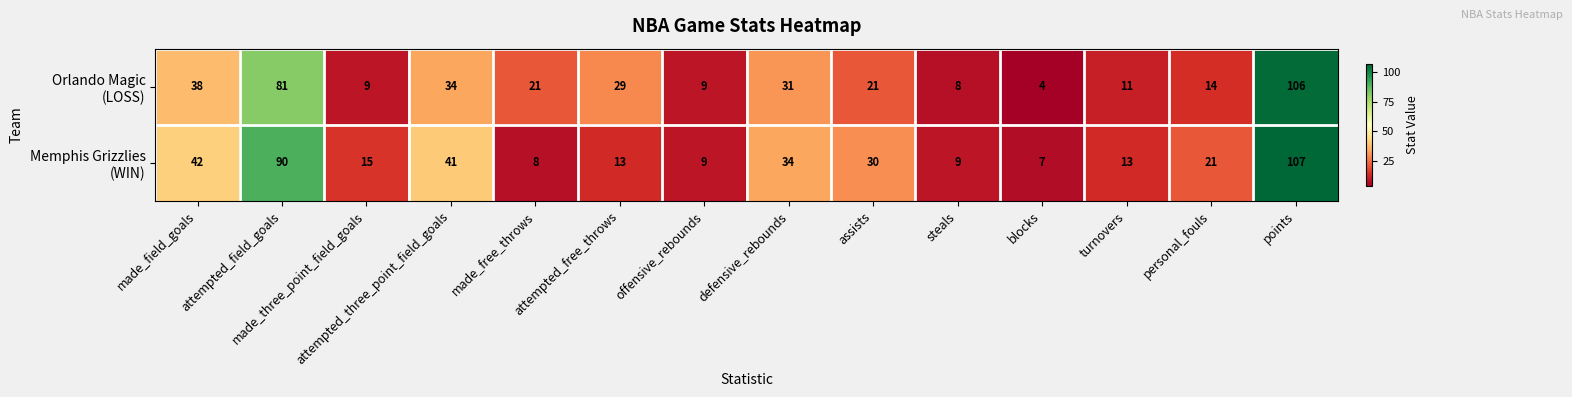

Which label corresponds to the largest value in the chart?

points